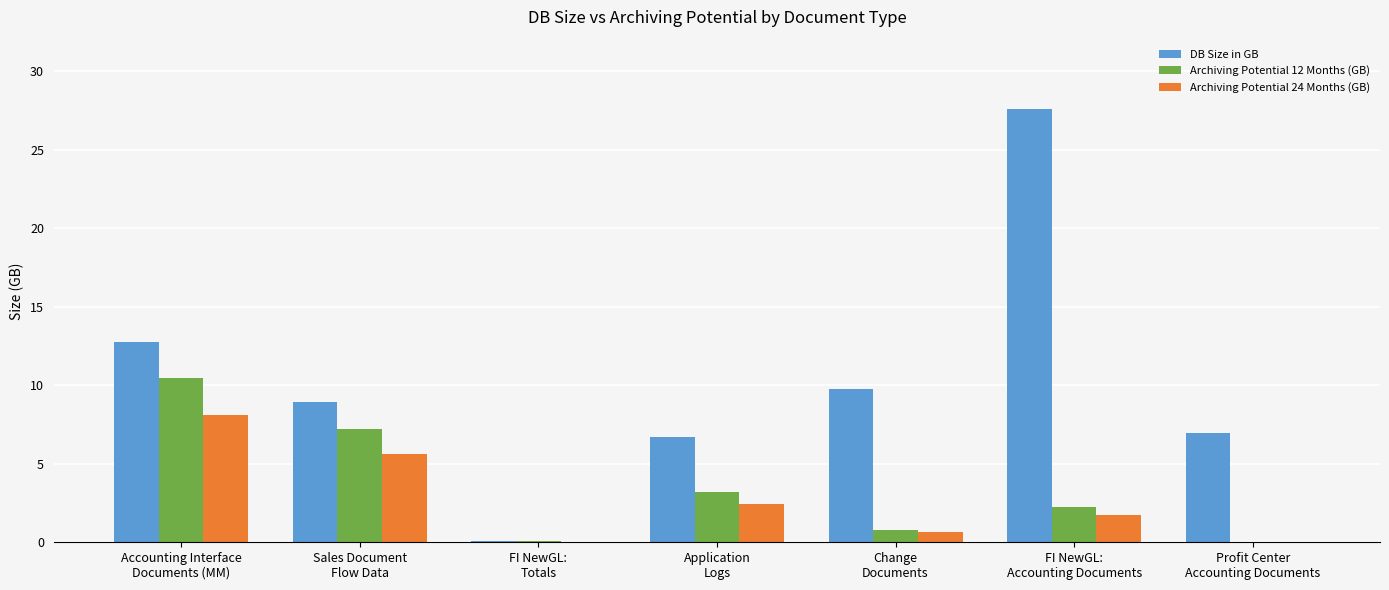

What is the sum of all DB Size in GB values?

72.7